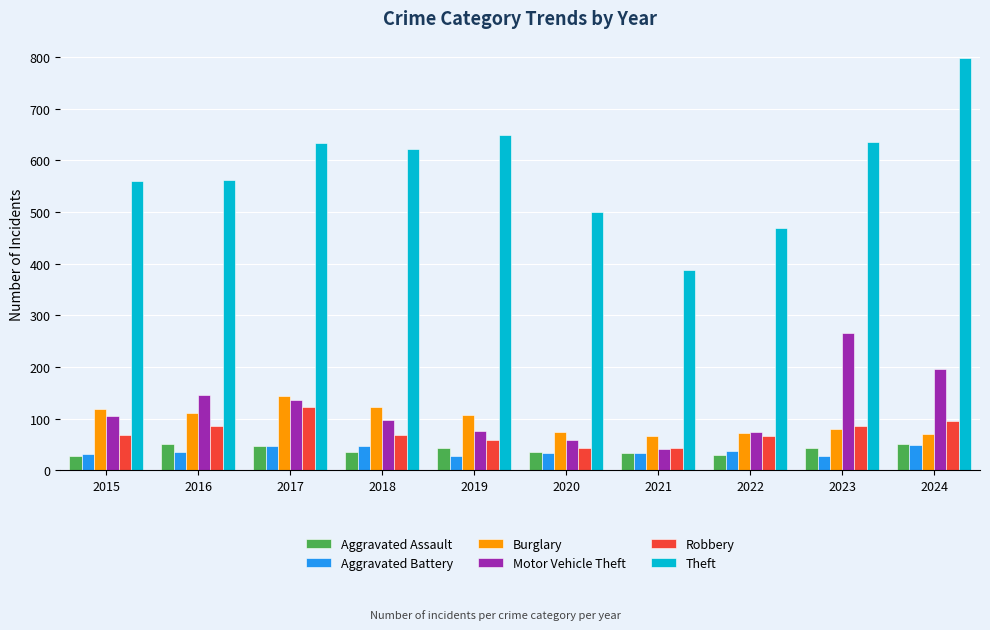

How many groups of bars are there?

10